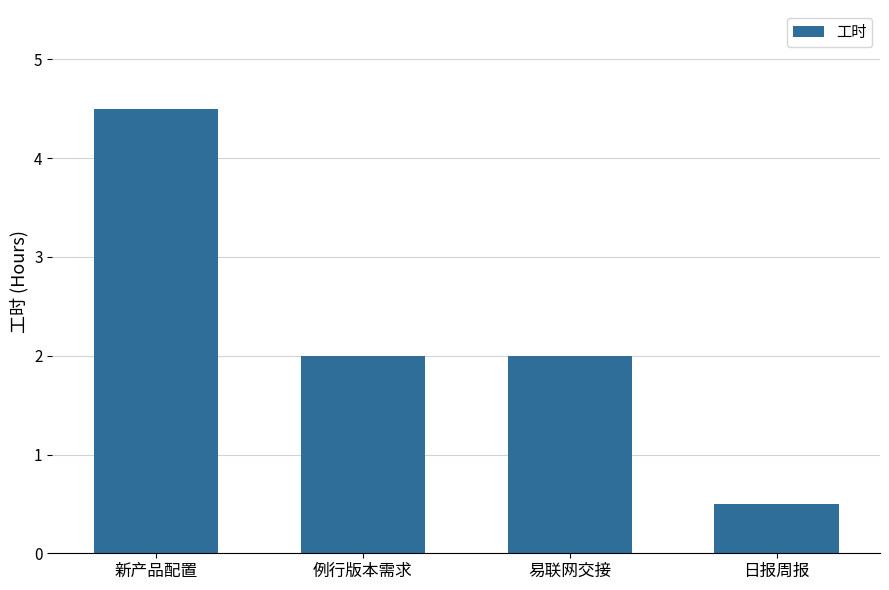

The value at 日报周报 is 0.7. True or false?

False